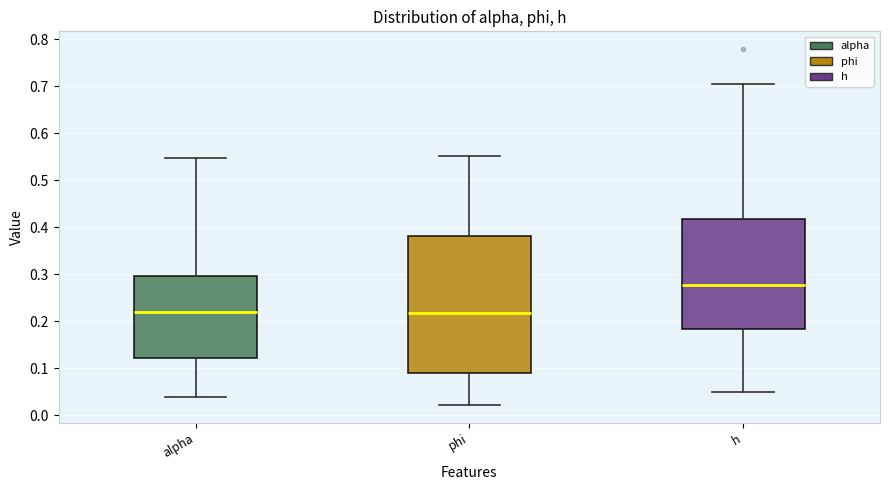

Reading left to right, transcribe this box plot: for each box, give where its median line is, the range the box spans, and where its two whiskers end, as read against the y-axis. The values are not printed on the chart, so give them approximately, as read against the axis.

alpha: median 0.22, box 0.12 to 0.30, whiskers 0.04 to 0.55
phi: median 0.22, box 0.09 to 0.38, whiskers 0.02 to 0.55
h: median 0.28, box 0.18 to 0.42, whiskers 0.05 to 0.71